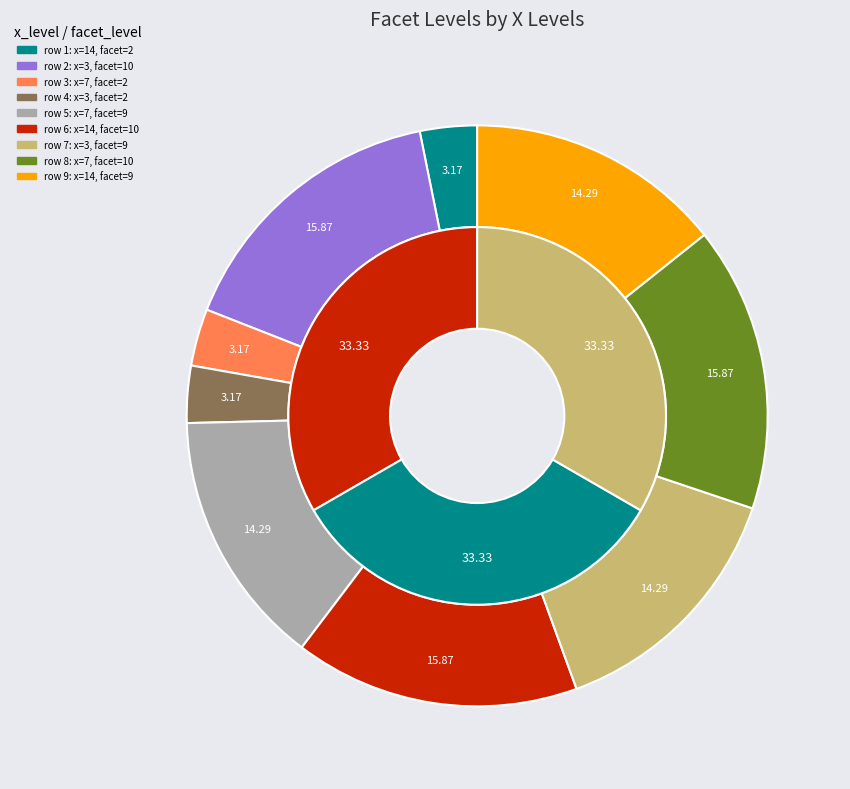

To the nearest percent, what is the average slice percentage?

11%